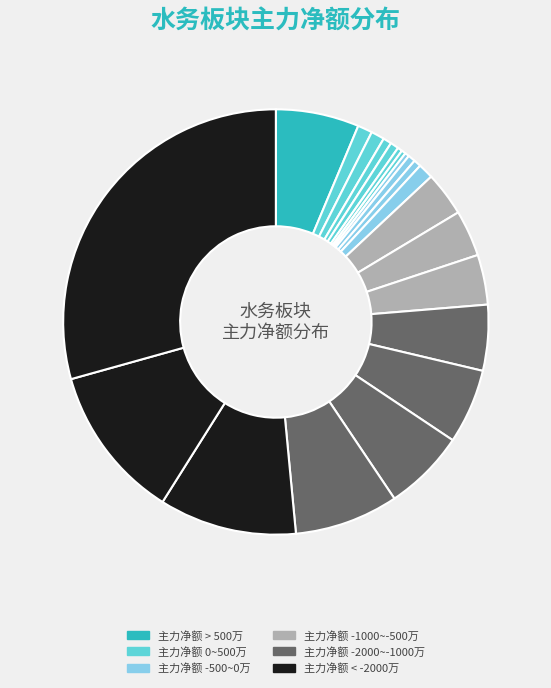

To the nearest percent, what is the average slice percentage?

5%